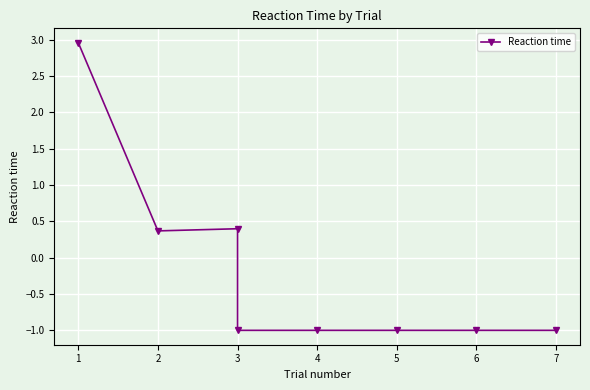

Between 3 and 5, which is larger?

3